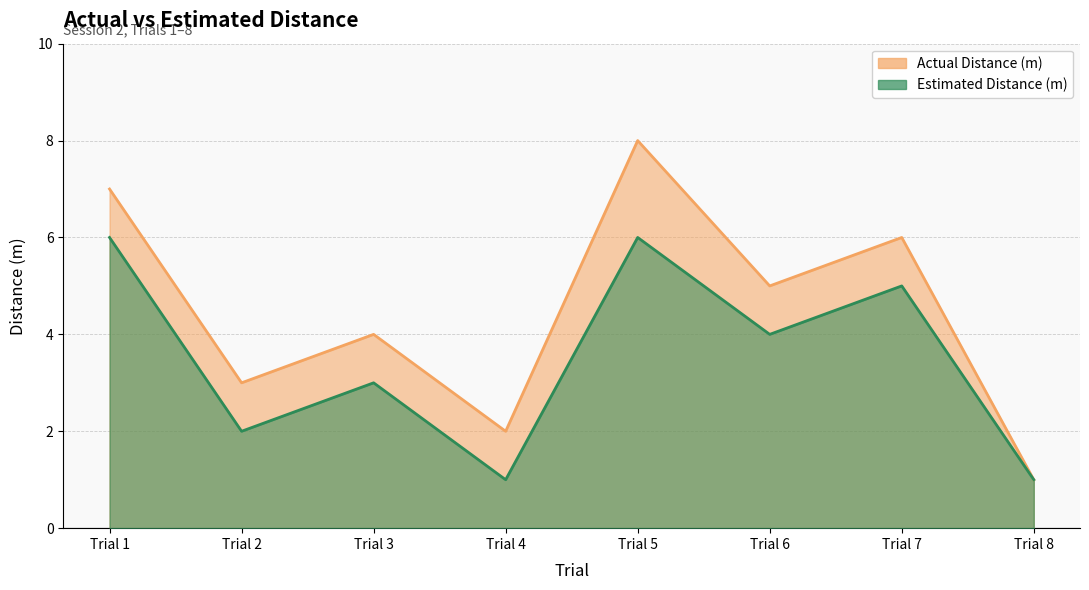

What value does the Actual Distance (m) series have at Trial 6?

5